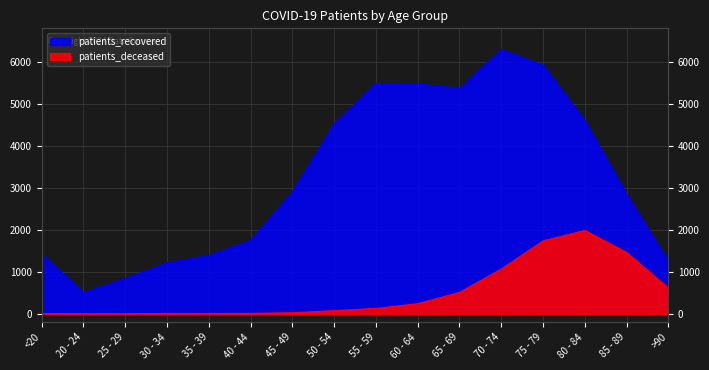

How many data points in patients_deceased are above 130?

7